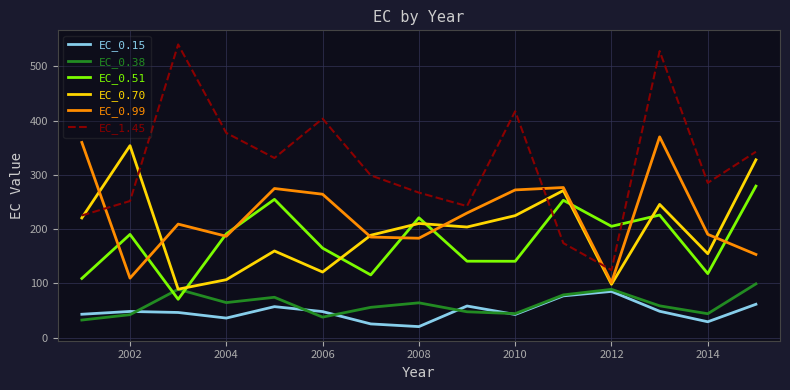

Which series has the largest total across all categories?

EC_1.45